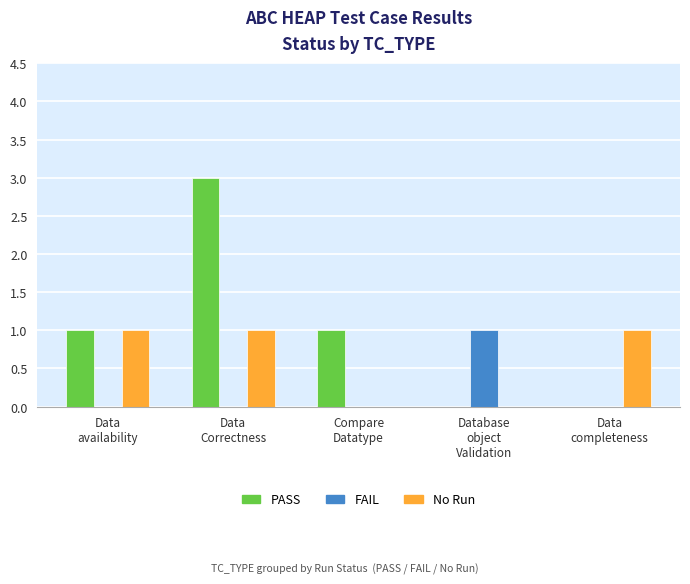

What is the total value across all series at Compare
Datatype?

1